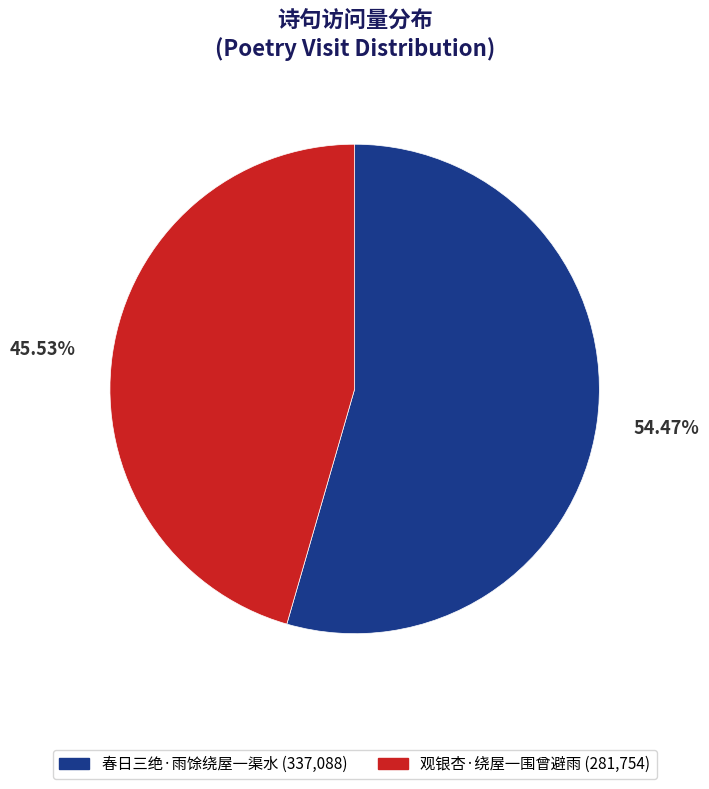

Count the number of slices in the pie.

2